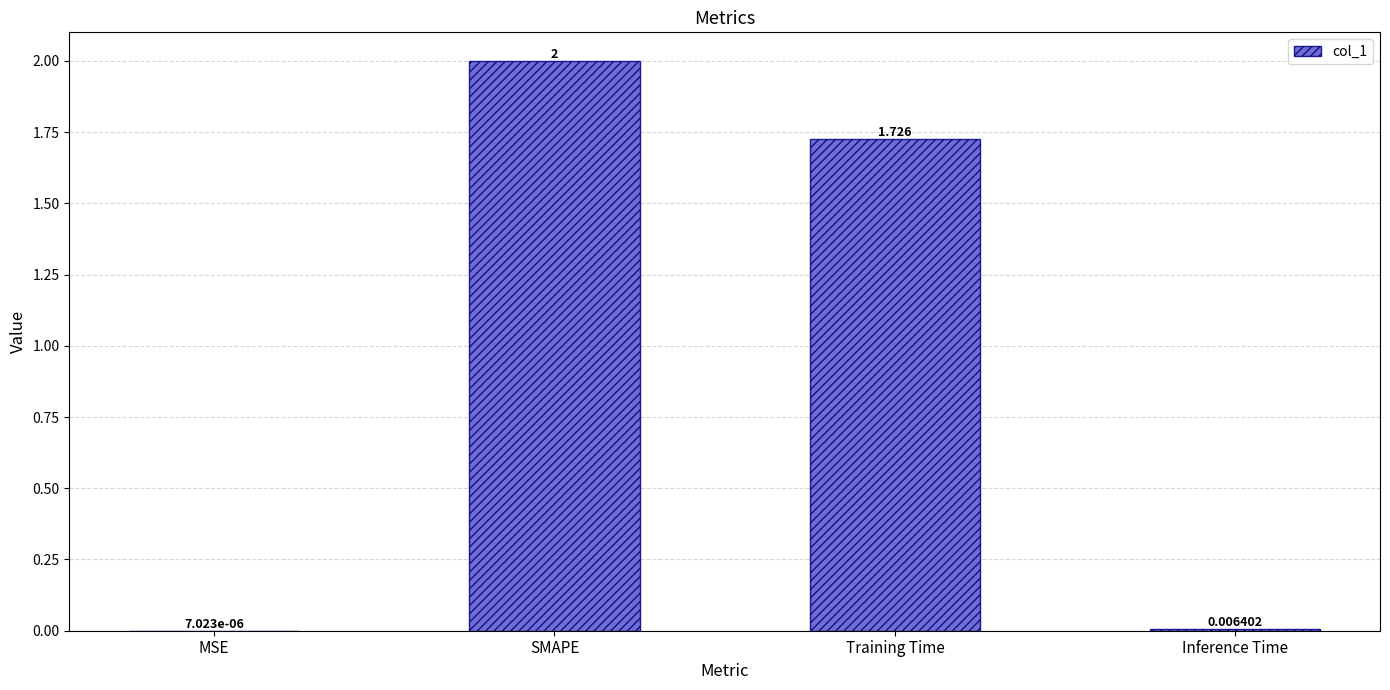

At which label does the data first exceed 1?

SMAPE